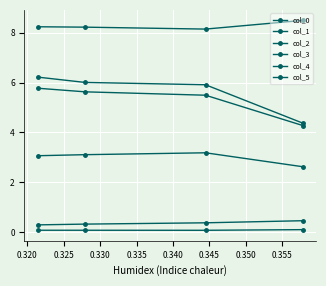

What is the greatest value displayed?

8.5